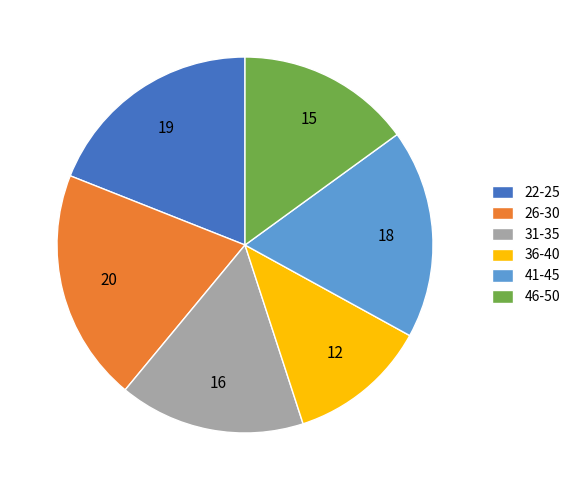

Combined, do 36-40 and 31-35 account for over 50%?

No